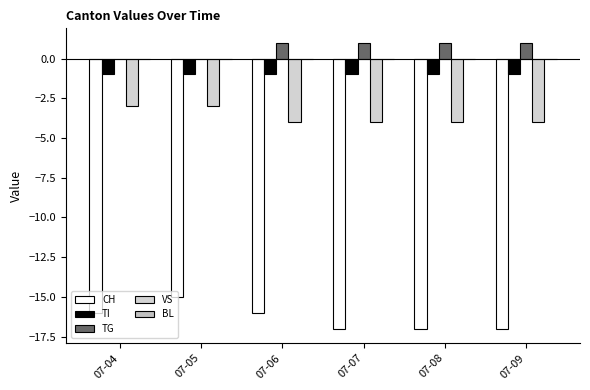

Reading right to left, transcribe all the data shown in this chart.

CH: -17	-17	-17	-16	-15	-16
TI: -1	-1	-1	-1	-1	-1
TG: 1	1	1	1	0	0
VS: -4	-4	-4	-4	-3	-3
BL: 0	0	0	0	0	0